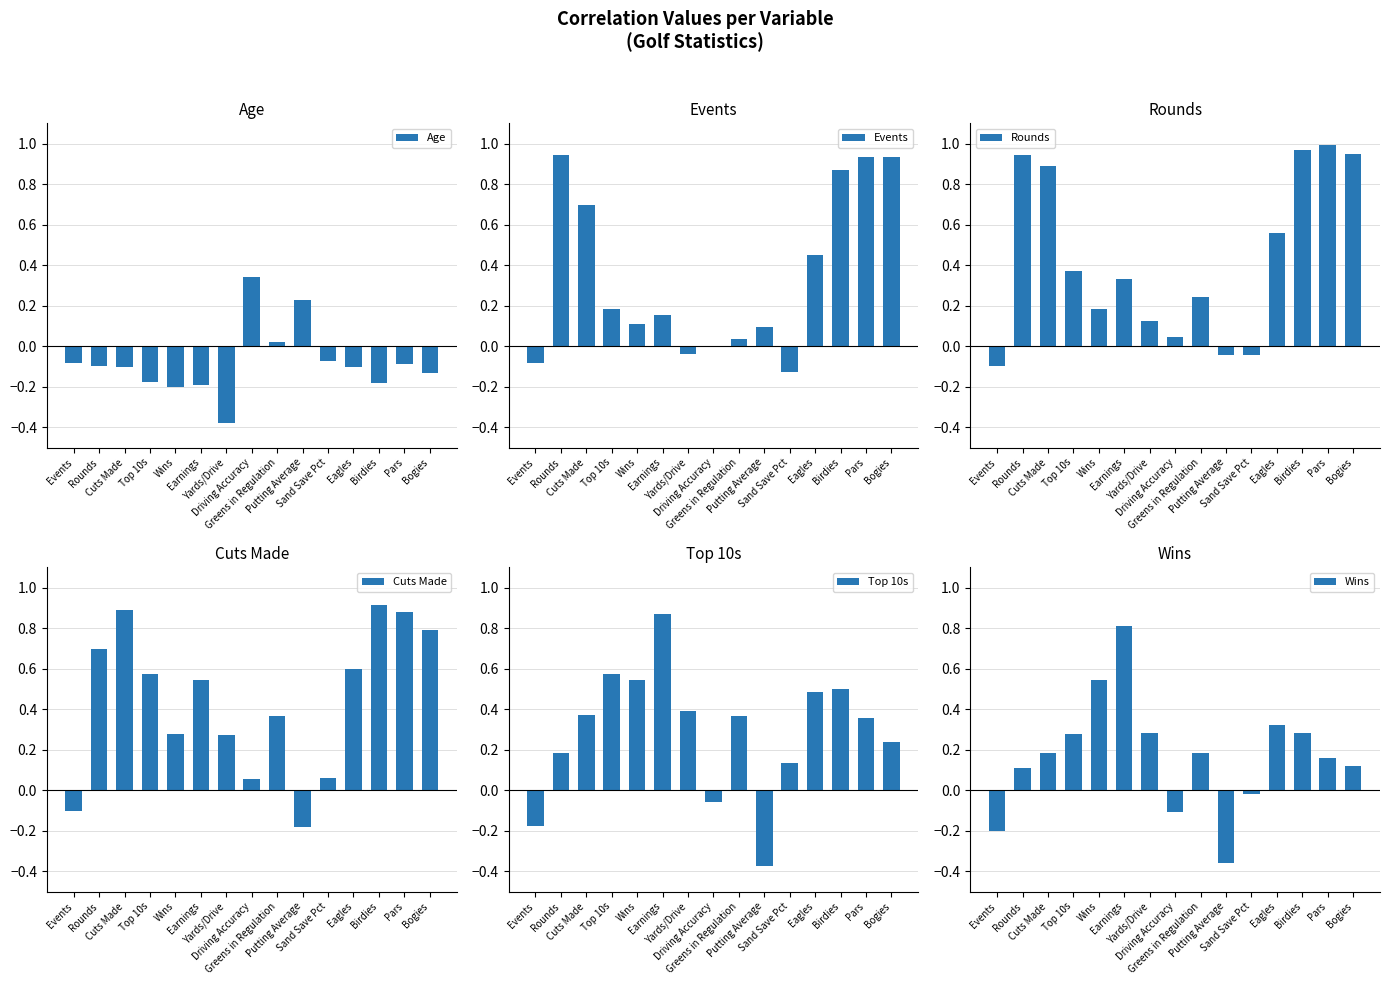

What is the greatest value displayed?

1.0